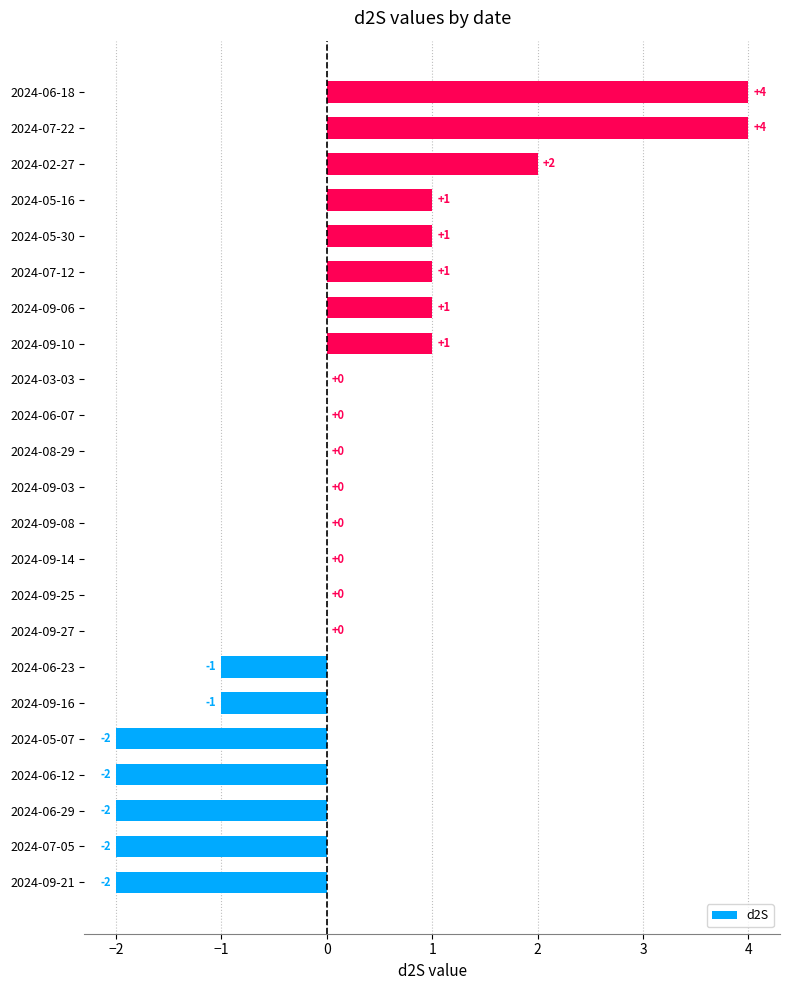

What is the maximum value shown in the chart?

4